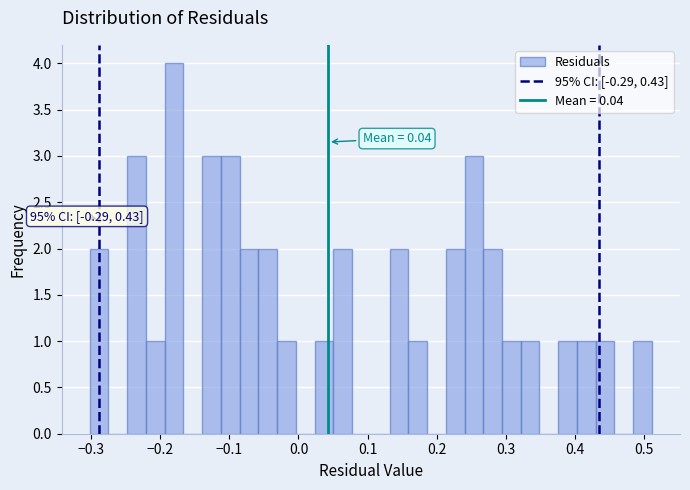

Around what value on the x-axis is the tallest bar? Give the approximate position of its centre, as read against the axis.

-0.18